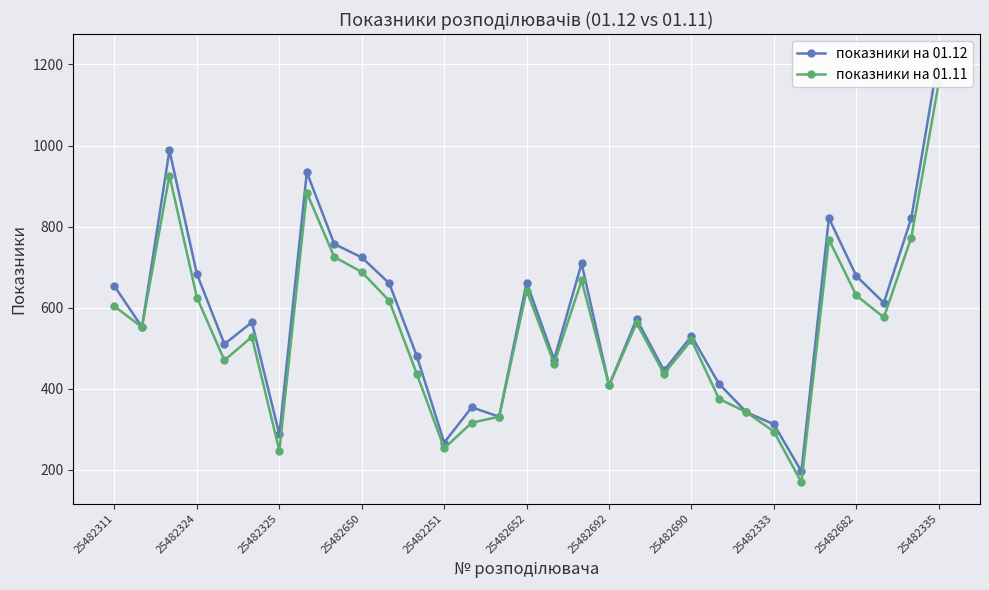

True or false: показники на 01.12 and показники на 01.11 cross at least once.

False